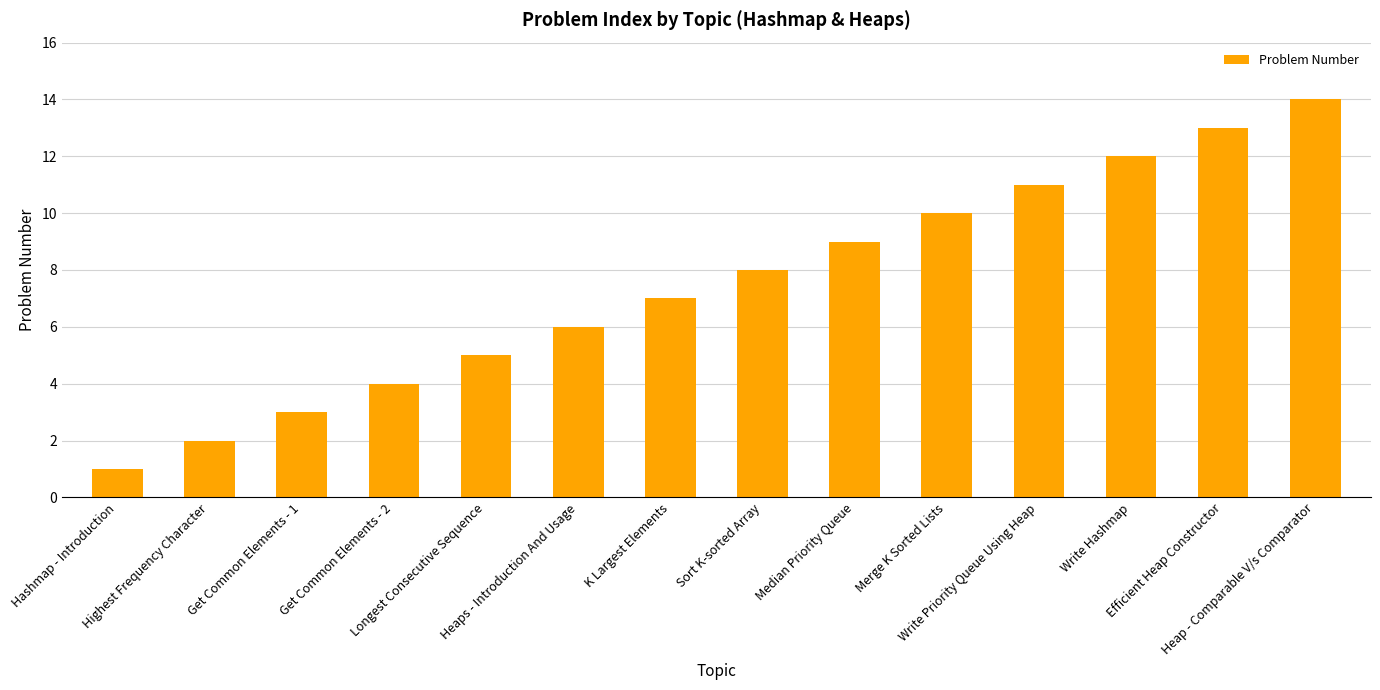

What is the minimum value shown in the chart?

1